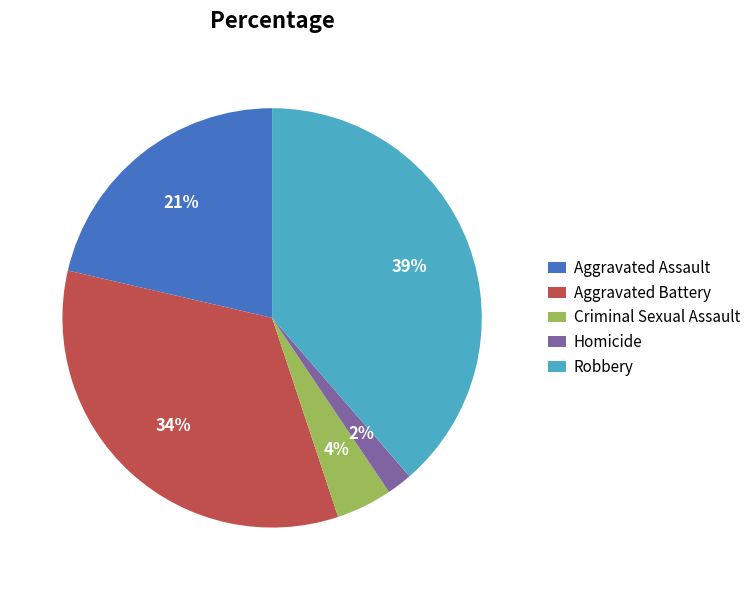

Which category has the smallest portion of the pie?

Homicide